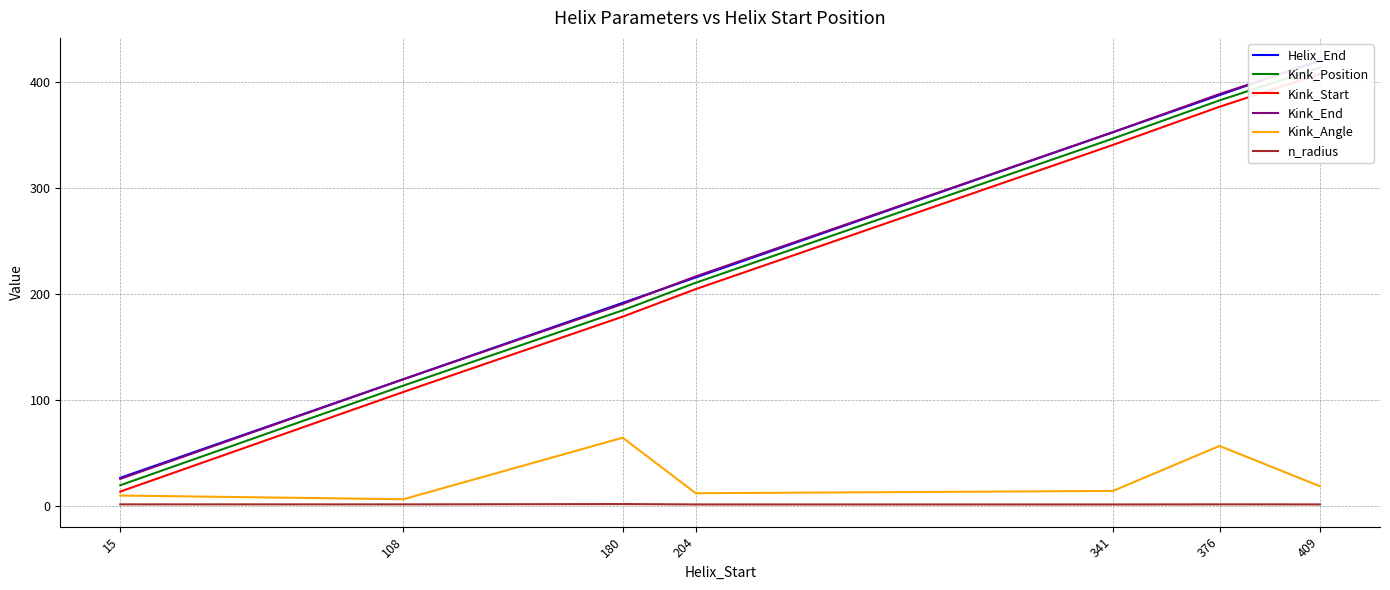

What is the value of the n_radius point at the 1st from the left?

1.9